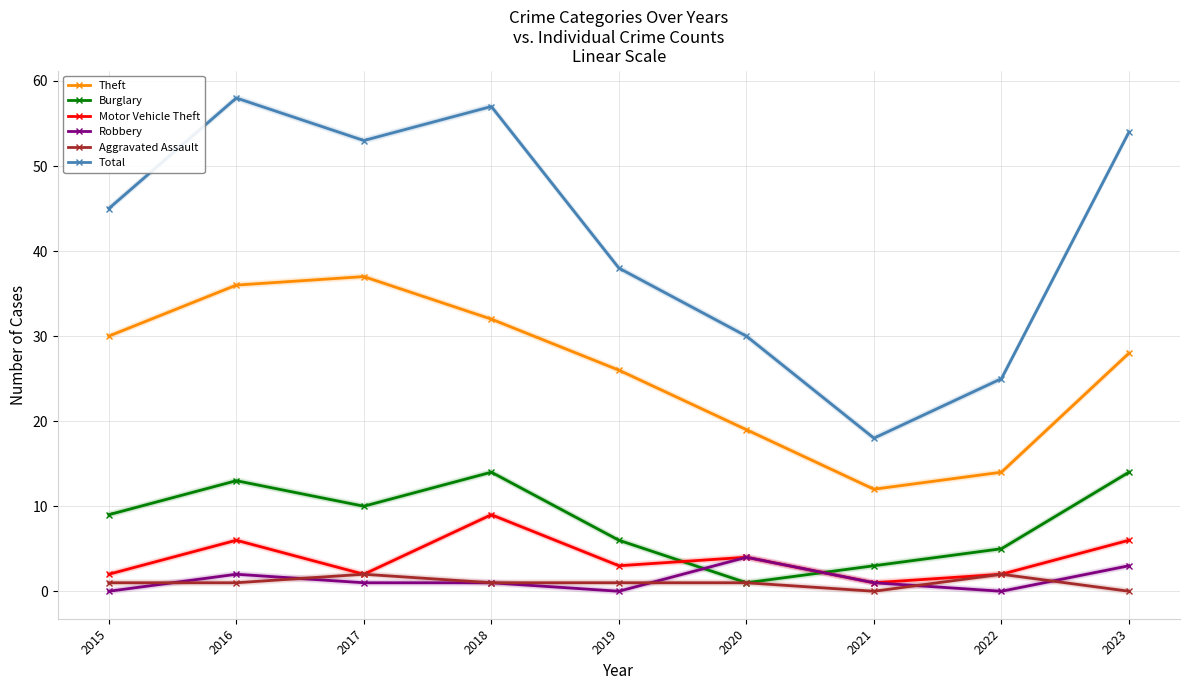

How many values in the Motor Vehicle Theft series exceed 3?

4